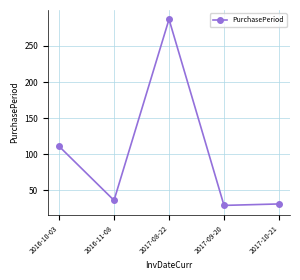

What is the label of the 4th point from the left?

2017-09-20